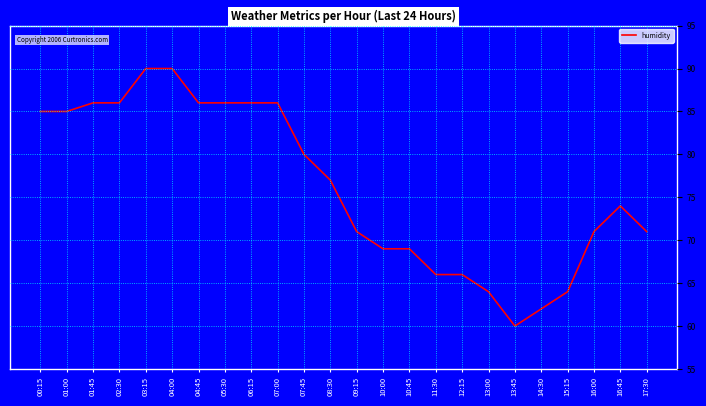

True or false: the data shows 90 at 04:00.

True